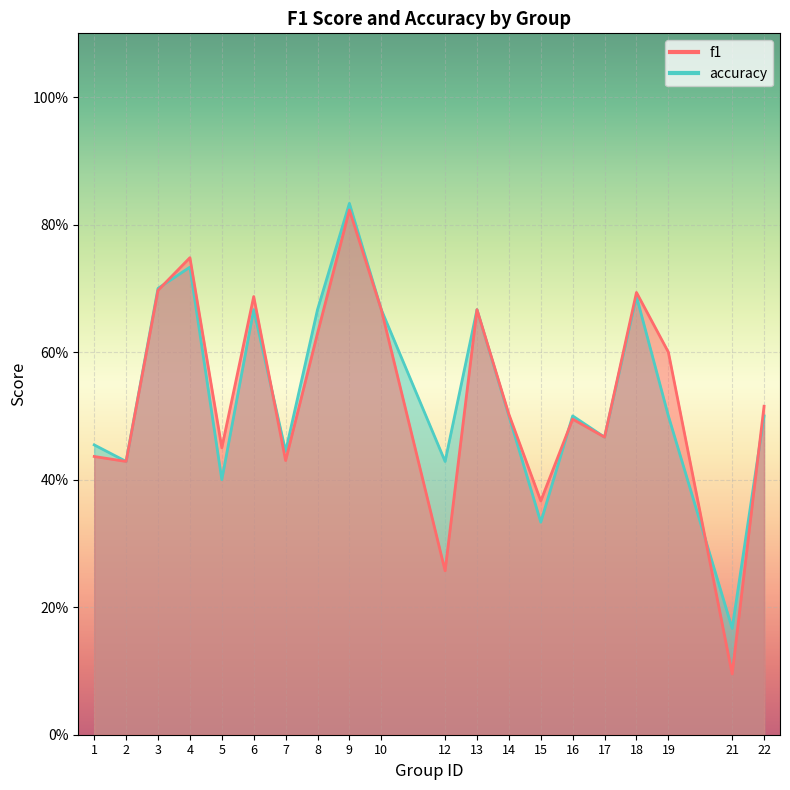

Between which two adjacent categories do accuracy and f1 first intersect?

3 and 4